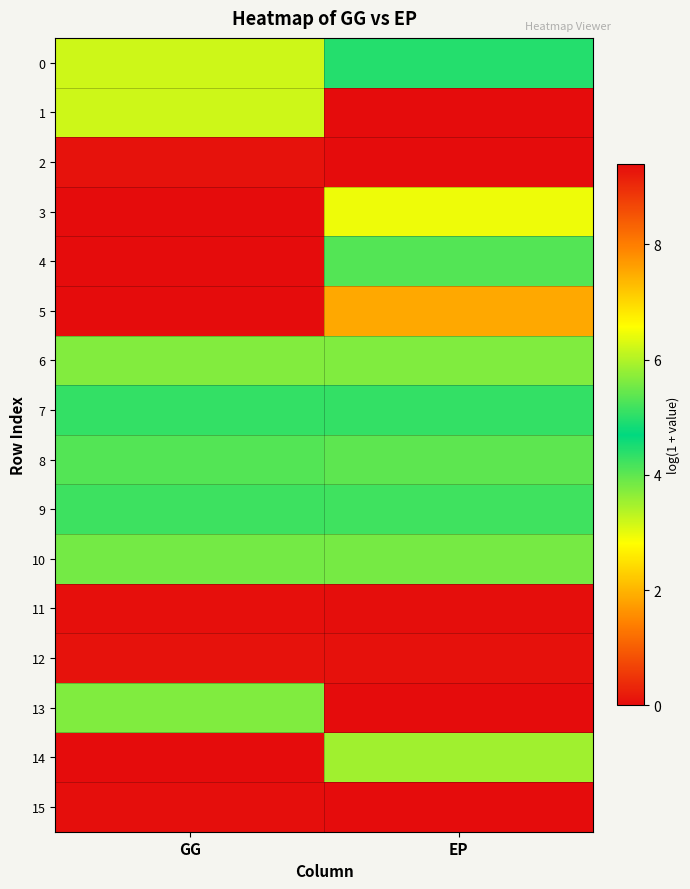

What is the maximum value shown in the chart?

9.4